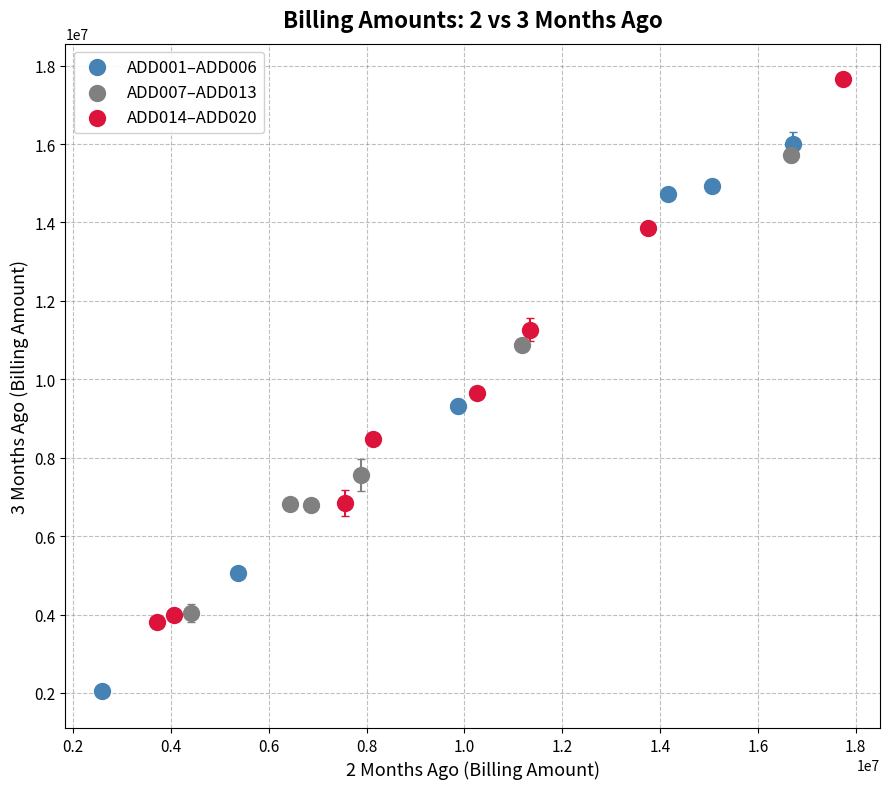

Which series reaches the maximum Y coordinate?

ADD014–ADD020